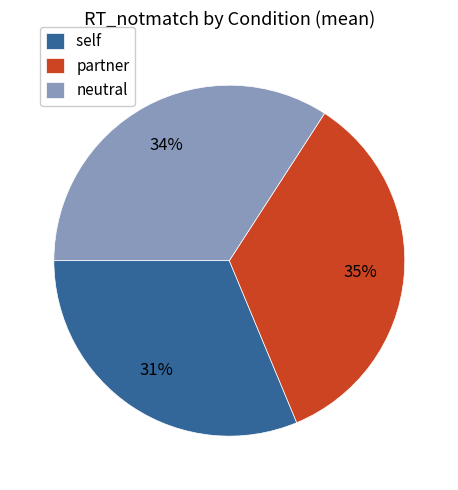

The self slice represents 43% of the pie. True or false?

False